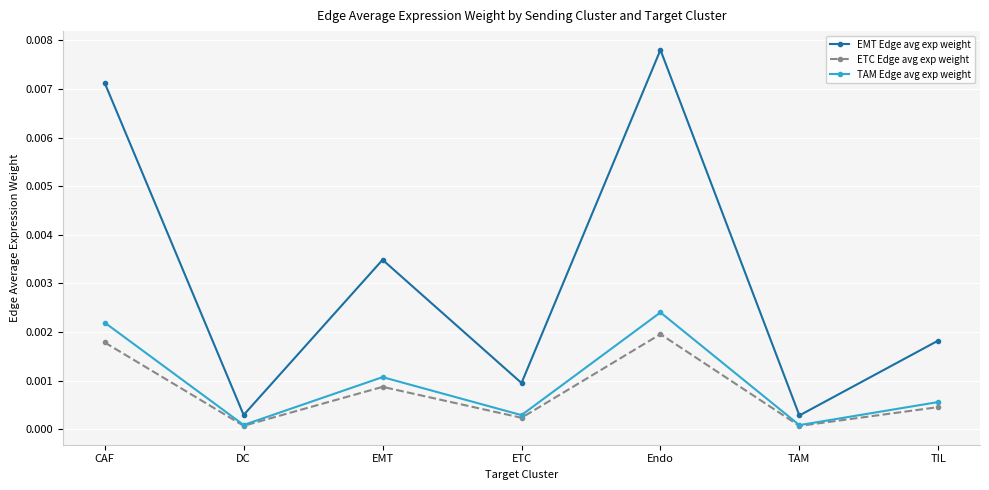

Which category has the highest value in the ETC Edge avg exp weight series?

Endo